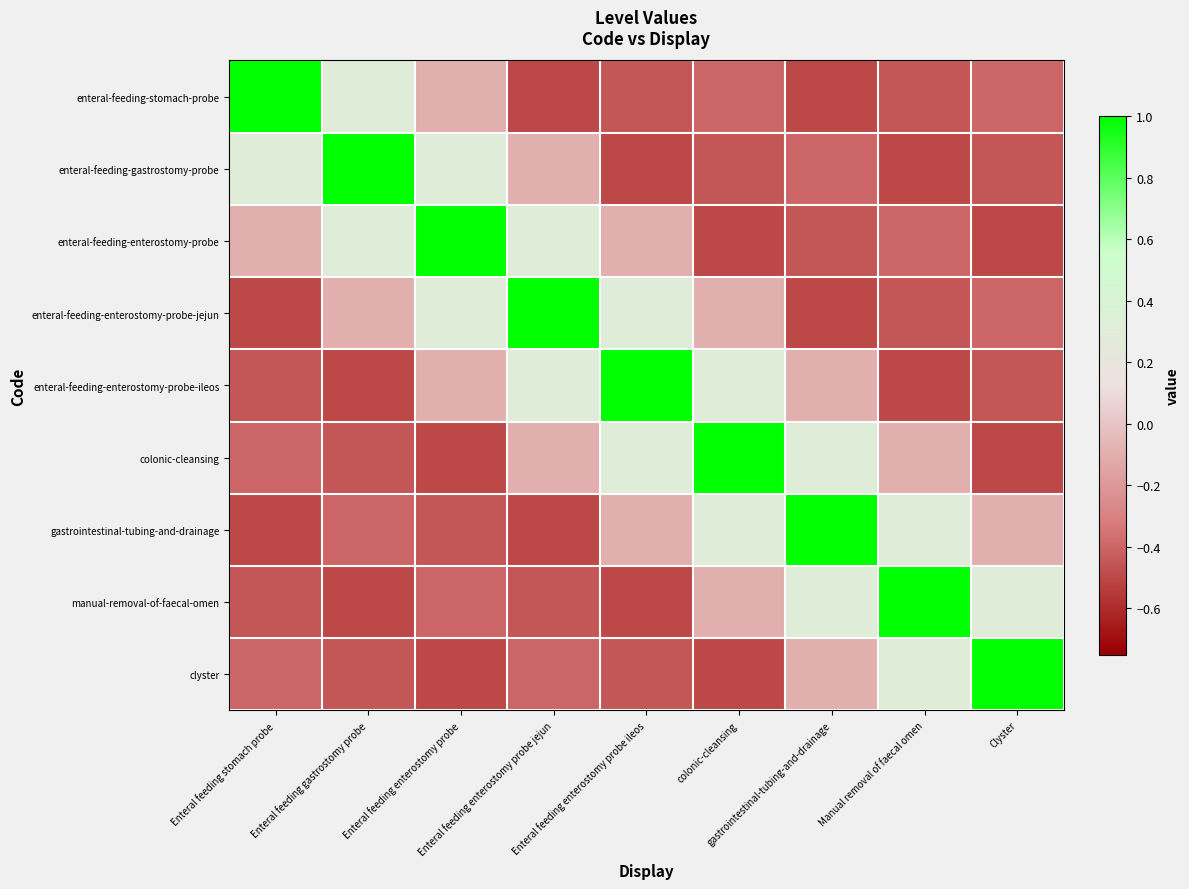

Reading left to right, list all the values displayed in this chart.

enteral-feeding-stomach-probe: Enteral feeding stomach probe=1.0	Enteral feeding gastrostomy probe=0.3	Enteral feeding enterostomy probe=-0.1	Enteral feeding enterostomy probe jejun=-0.5	Enteral feeding enterostomy probe ileos=-0.5	colonic-cleansing=-0.4	gastrointestinal-tubing-and-drainage=-0.5	Manual removal of faecal omen=-0.5	Clyster=-0.4
enteral-feeding-gastrostomy-probe: Enteral feeding stomach probe=0.3	Enteral feeding gastrostomy probe=1.0	Enteral feeding enterostomy probe=0.3	Enteral feeding enterostomy probe jejun=-0.1	Enteral feeding enterostomy probe ileos=-0.5	colonic-cleansing=-0.5	gastrointestinal-tubing-and-drainage=-0.4	Manual removal of faecal omen=-0.5	Clyster=-0.5
enteral-feeding-enterostomy-probe: Enteral feeding stomach probe=-0.1	Enteral feeding gastrostomy probe=0.3	Enteral feeding enterostomy probe=1.0	Enteral feeding enterostomy probe jejun=0.3	Enteral feeding enterostomy probe ileos=-0.1	colonic-cleansing=-0.5	gastrointestinal-tubing-and-drainage=-0.5	Manual removal of faecal omen=-0.4	Clyster=-0.5
enteral-feeding-enterostomy-probe-jejun: Enteral feeding stomach probe=-0.5	Enteral feeding gastrostomy probe=-0.1	Enteral feeding enterostomy probe=0.3	Enteral feeding enterostomy probe jejun=1.0	Enteral feeding enterostomy probe ileos=0.3	colonic-cleansing=-0.1	gastrointestinal-tubing-and-drainage=-0.5	Manual removal of faecal omen=-0.5	Clyster=-0.4
enteral-feeding-enterostomy-probe-ileos: Enteral feeding stomach probe=-0.5	Enteral feeding gastrostomy probe=-0.5	Enteral feeding enterostomy probe=-0.1	Enteral feeding enterostomy probe jejun=0.3	Enteral feeding enterostomy probe ileos=1.0	colonic-cleansing=0.3	gastrointestinal-tubing-and-drainage=-0.1	Manual removal of faecal omen=-0.5	Clyster=-0.5
colonic-cleansing: Enteral feeding stomach probe=-0.4	Enteral feeding gastrostomy probe=-0.5	Enteral feeding enterostomy probe=-0.5	Enteral feeding enterostomy probe jejun=-0.1	Enteral feeding enterostomy probe ileos=0.3	colonic-cleansing=1.0	gastrointestinal-tubing-and-drainage=0.3	Manual removal of faecal omen=-0.1	Clyster=-0.5
gastrointestinal-tubing-and-drainage: Enteral feeding stomach probe=-0.5	Enteral feeding gastrostomy probe=-0.4	Enteral feeding enterostomy probe=-0.5	Enteral feeding enterostomy probe jejun=-0.5	Enteral feeding enterostomy probe ileos=-0.1	colonic-cleansing=0.3	gastrointestinal-tubing-and-drainage=1.0	Manual removal of faecal omen=0.3	Clyster=-0.1
manual-removal-of-faecal-omen: Enteral feeding stomach probe=-0.5	Enteral feeding gastrostomy probe=-0.5	Enteral feeding enterostomy probe=-0.4	Enteral feeding enterostomy probe jejun=-0.5	Enteral feeding enterostomy probe ileos=-0.5	colonic-cleansing=-0.1	gastrointestinal-tubing-and-drainage=0.3	Manual removal of faecal omen=1.0	Clyster=0.3
clyster: Enteral feeding stomach probe=-0.4	Enteral feeding gastrostomy probe=-0.5	Enteral feeding enterostomy probe=-0.5	Enteral feeding enterostomy probe jejun=-0.4	Enteral feeding enterostomy probe ileos=-0.5	colonic-cleansing=-0.5	gastrointestinal-tubing-and-drainage=-0.1	Manual removal of faecal omen=0.3	Clyster=1.0